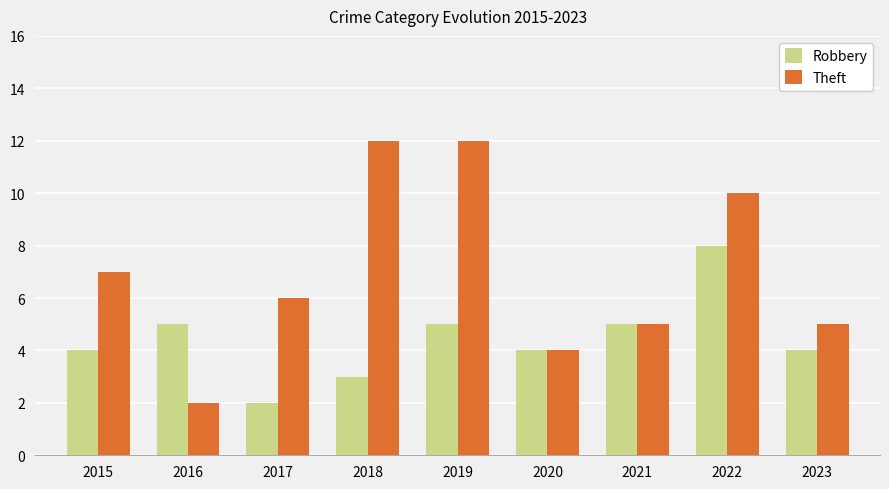

Which series has the largest range (max minus min)?

Theft